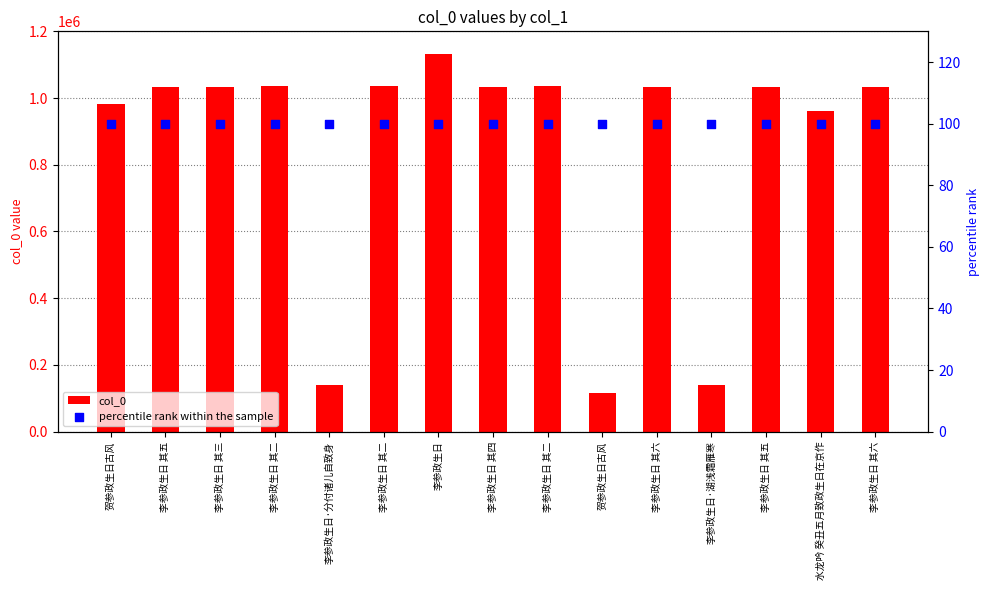

Which series has the largest Y range (max minus min)?

col_0